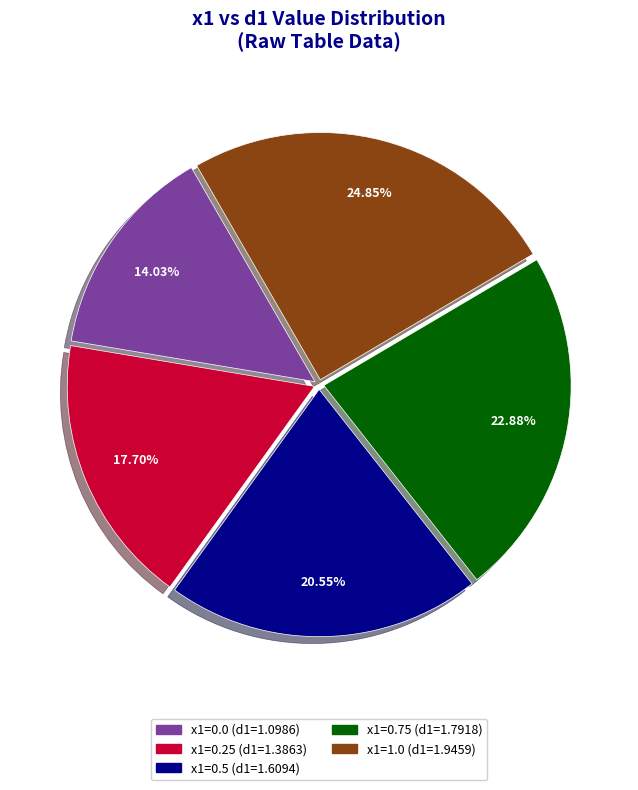

Approximately how many times larger is the value at x1=1.0 (d1=1.9459) compared to x1=0.0 (d1=1.0986)?

1.8